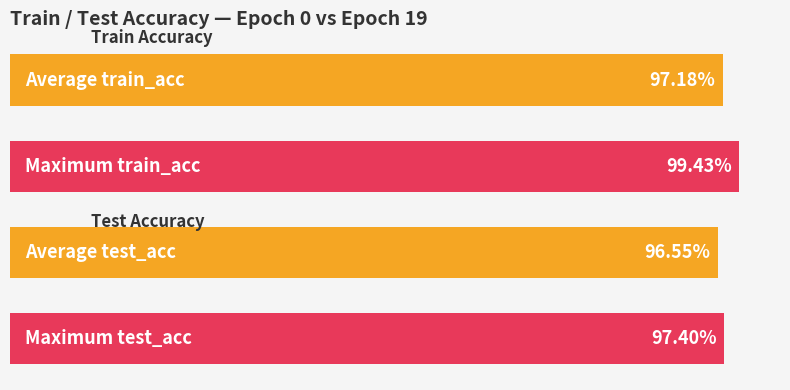

Are the bars horizontal?

Yes